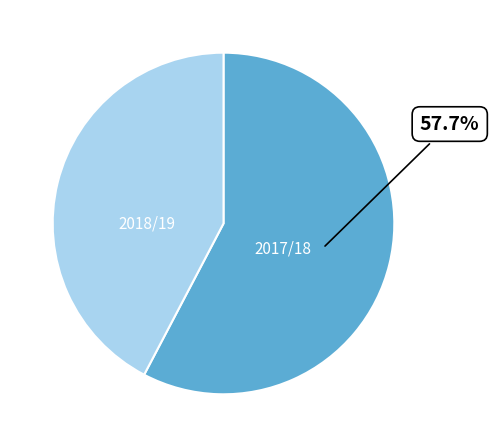

Count the number of slices in the pie.

2